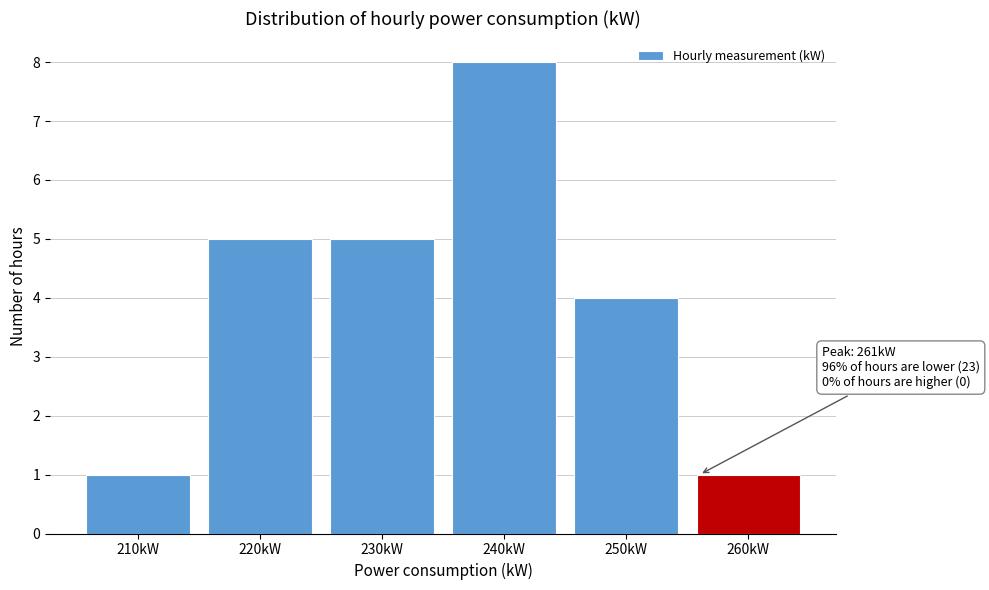

Reading left to right, transcribe all the data shown in this chart.

210kW=1	220kW=5	230kW=5	240kW=8	250kW=4	260kW=1